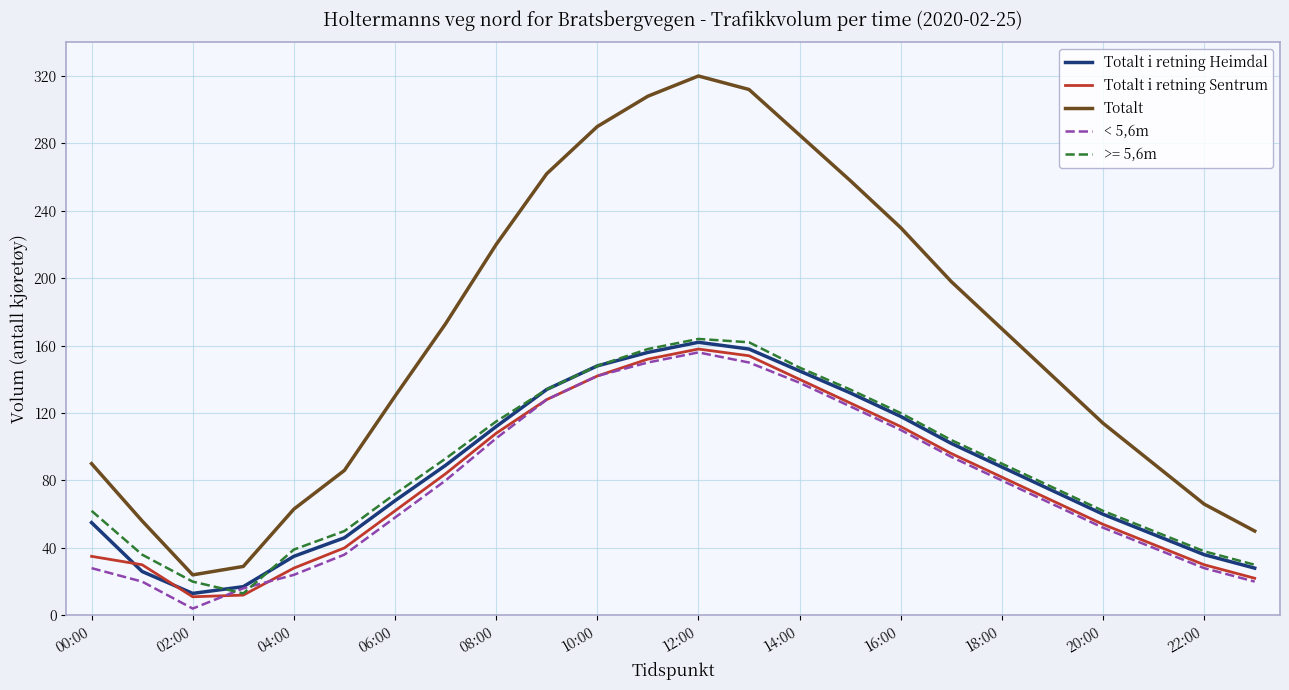

Which series has the largest total across all categories?

Totalt